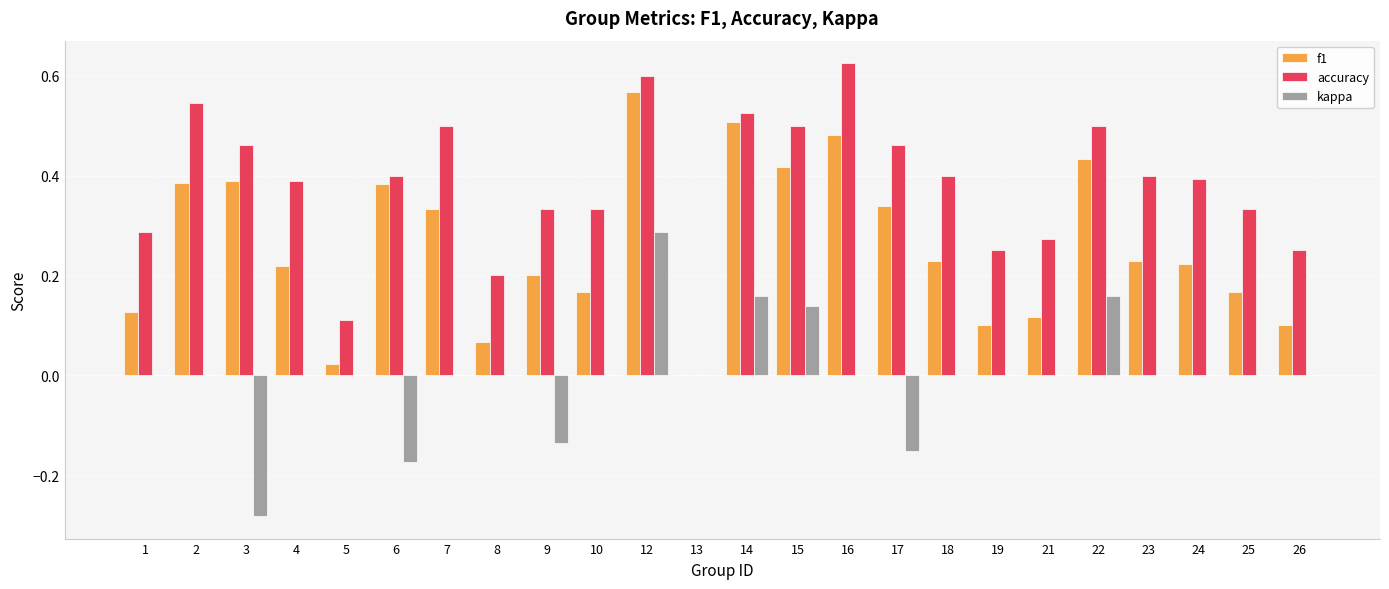

Which category has the highest value across all series?

16